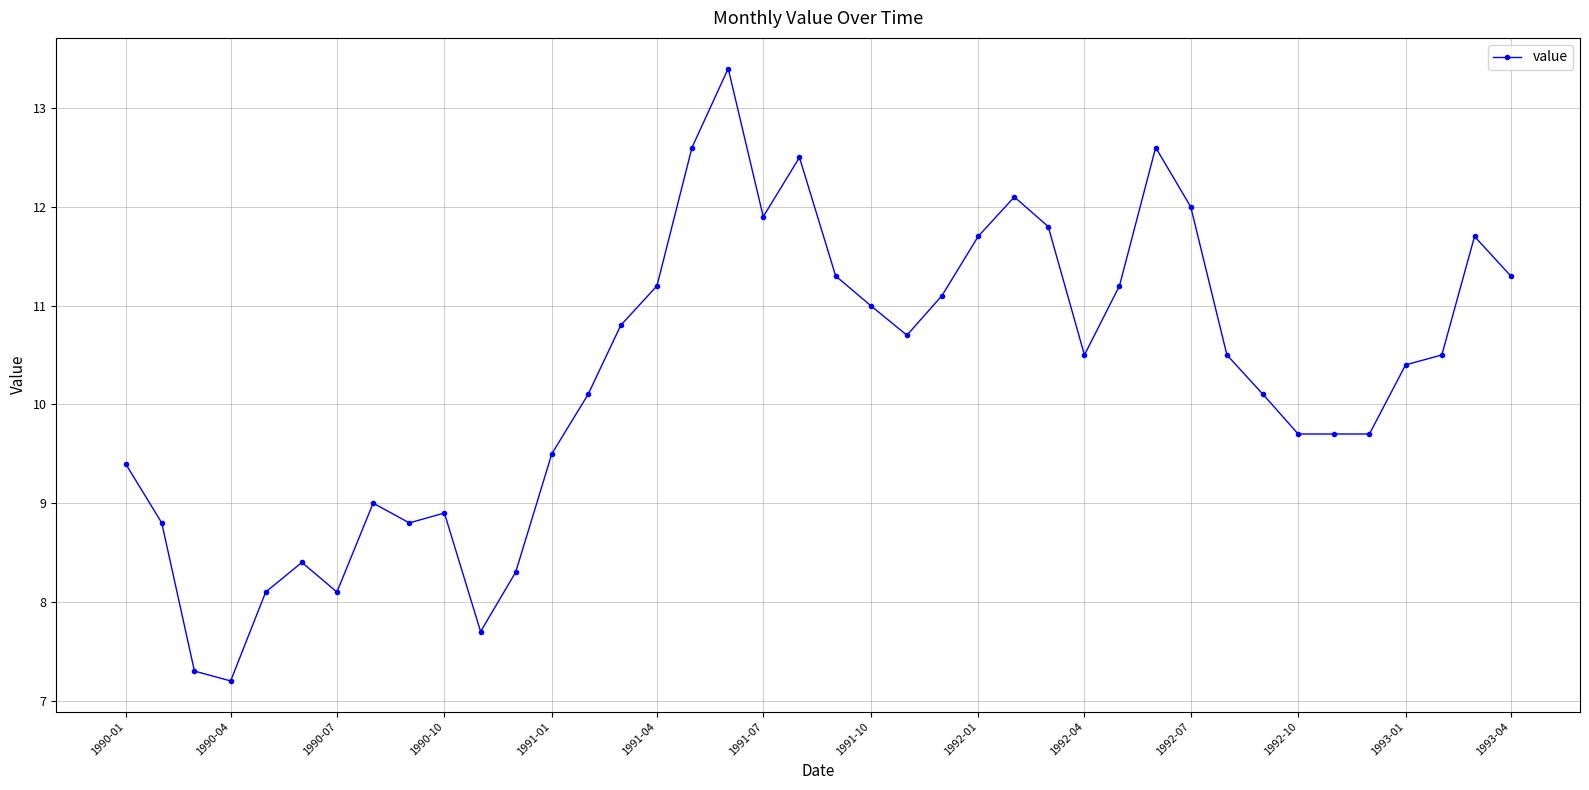

What is the difference between the maximum and minimum values?

6.2